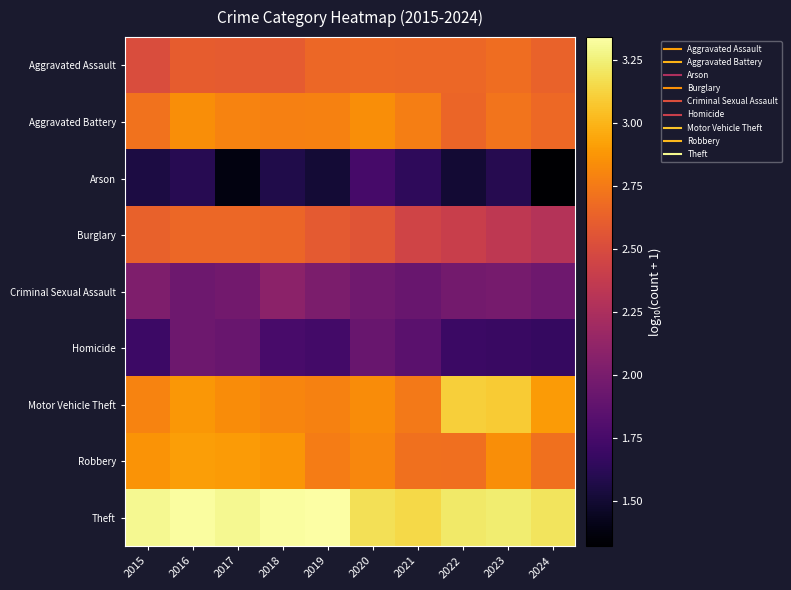

Which series has the largest range (max minus min)?

Arson